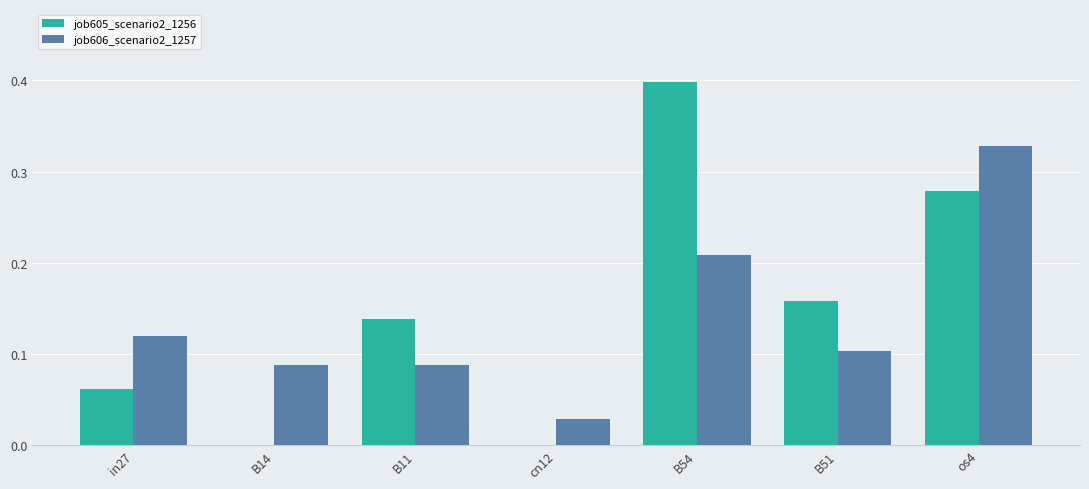

The value of job606_scenario2_1257 at B14 is 0.1. True or false?

True